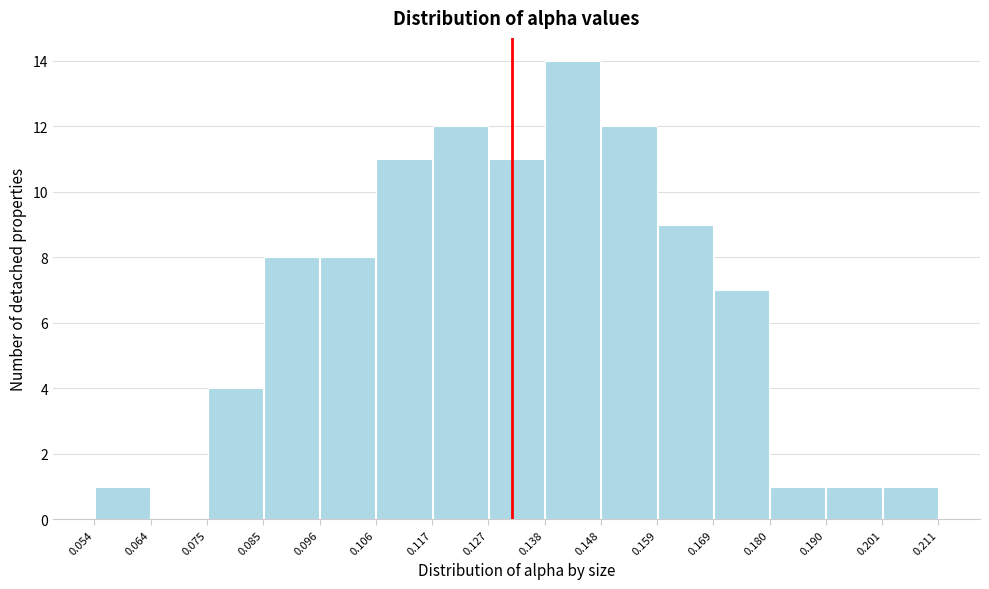

Over which range of the x-axis is the bar tallest?

0.138 to 0.148